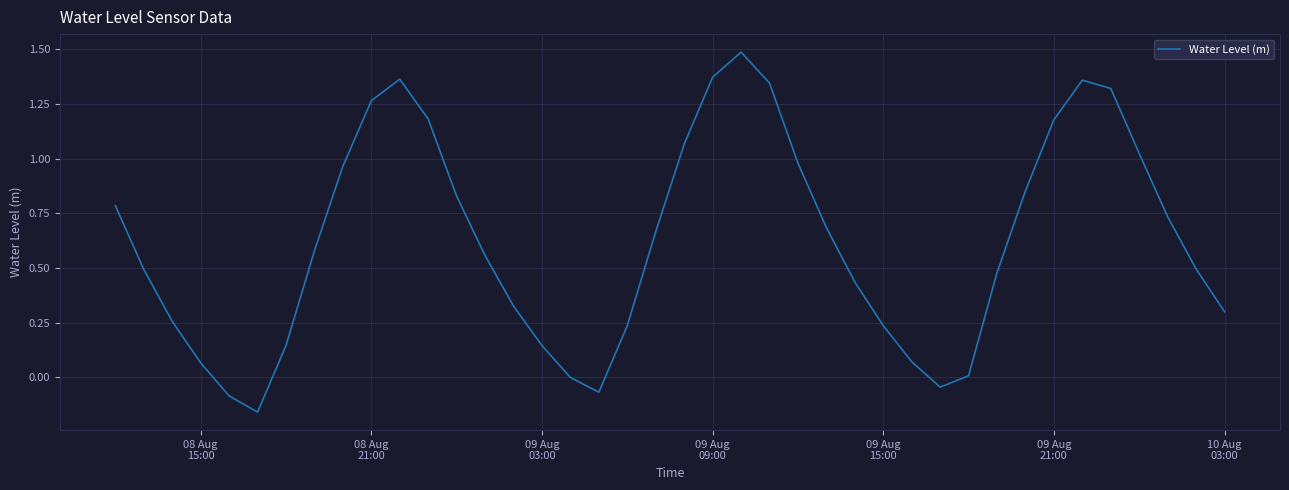

What is the difference between the maximum and minimum values?

1.6